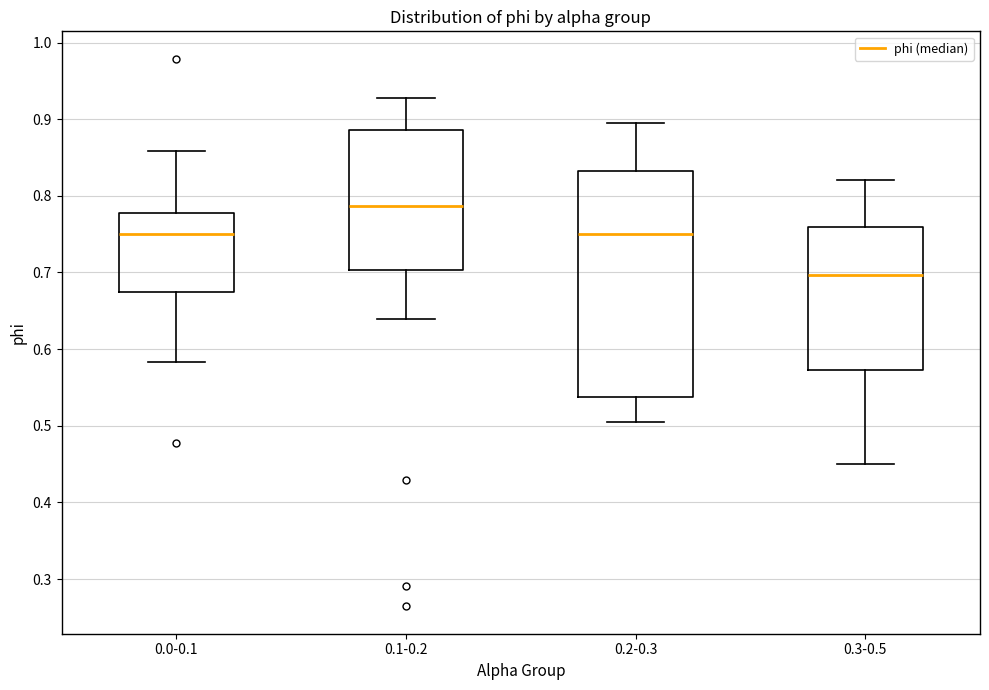

Which box has the lowest median line?

0.3-0.5